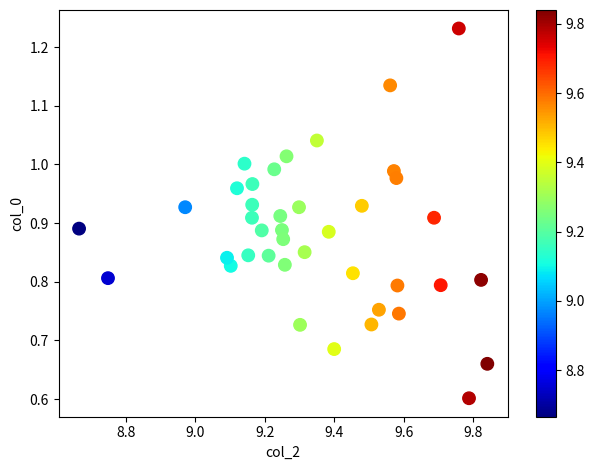

What Y value in the scatter plot is closest to 0?

0.6